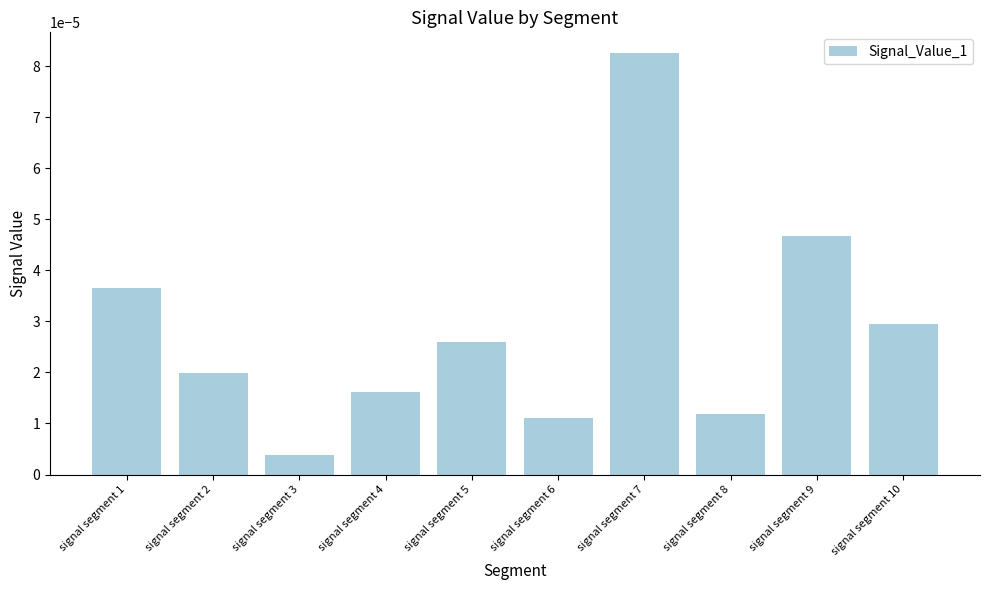

Which label corresponds to the largest value in the chart?

signal segment 7